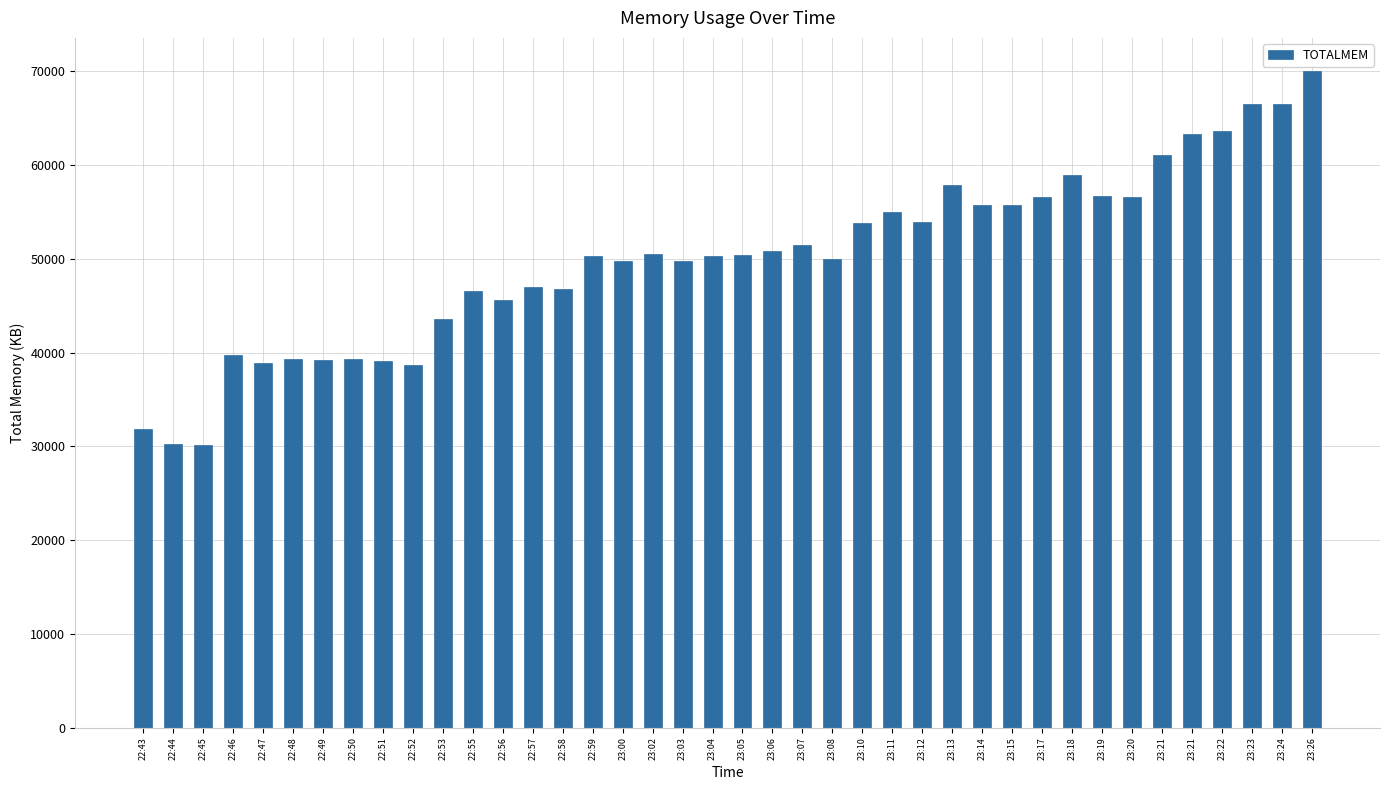

How many bars are there in total?

40